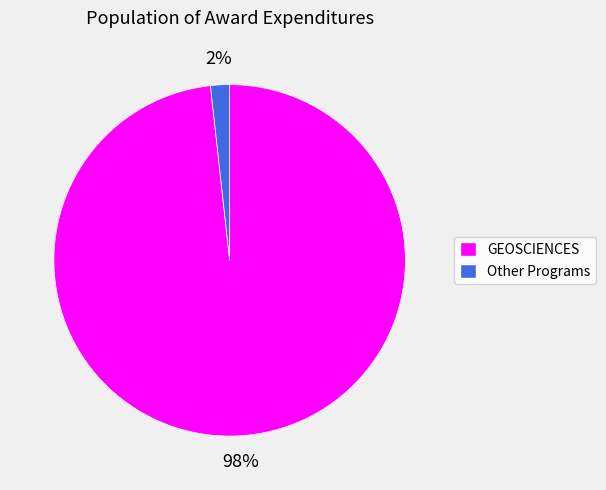

To the nearest percent, what is the average slice percentage?

50%